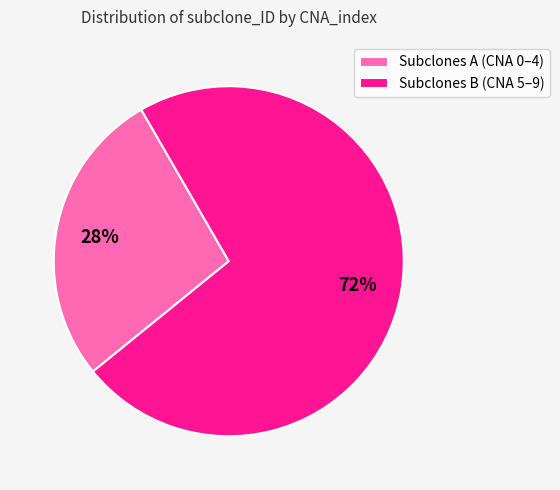

Which category has the smallest portion of the pie?

Subclones A (CNA 0–4)